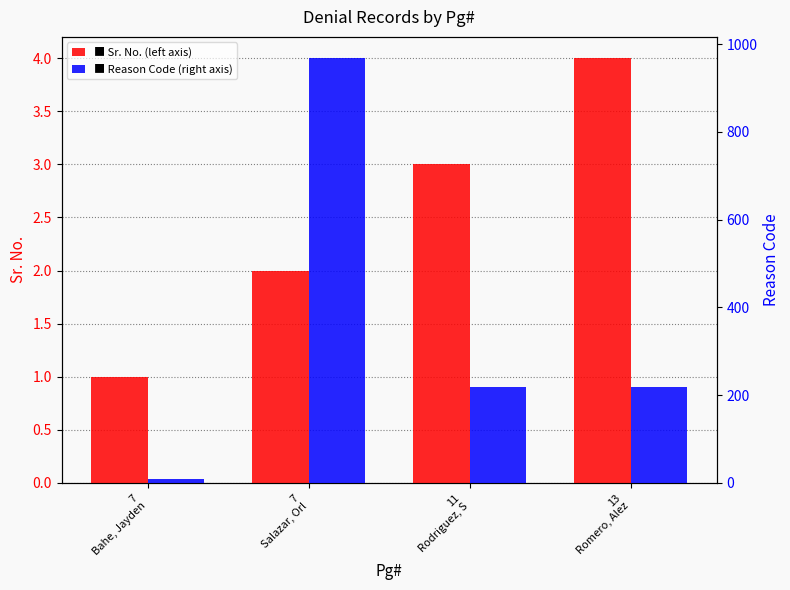

Read the Sr. No. value at 7
Salazar, Orl.

2